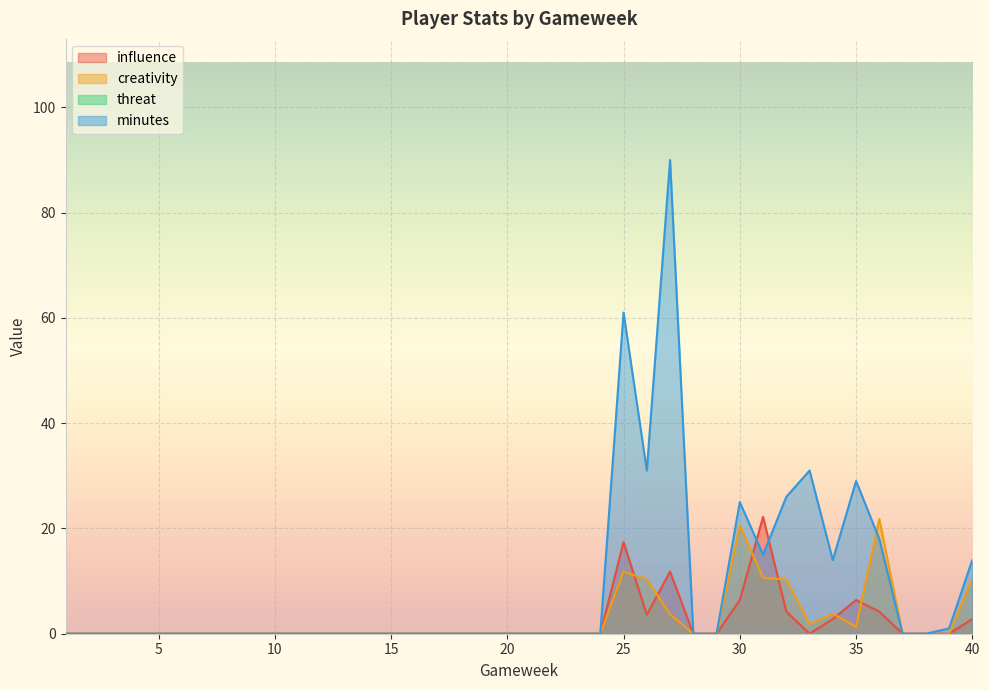

At which label is creativity closest to 10?

26